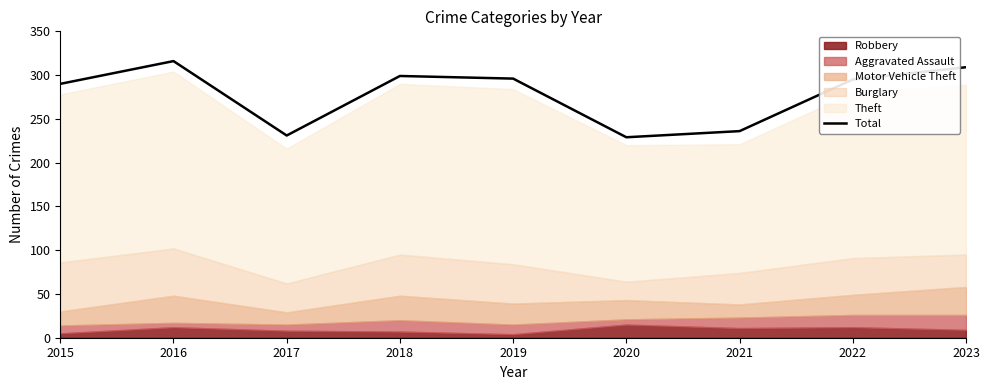

What is the approximate value at 2020?

229